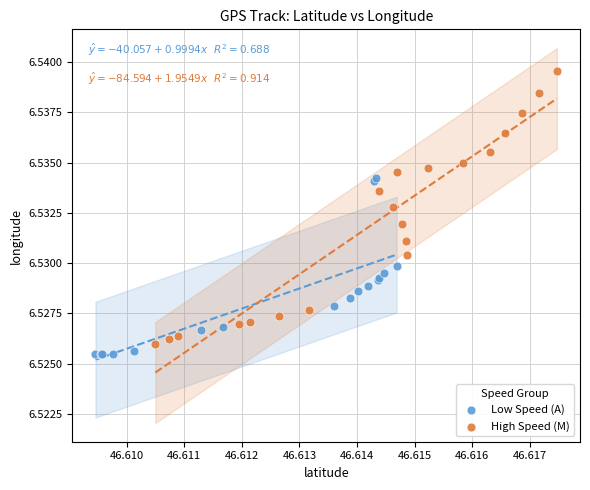

What are all the series names shown in the legend?

Low Speed (A), High Speed (M)